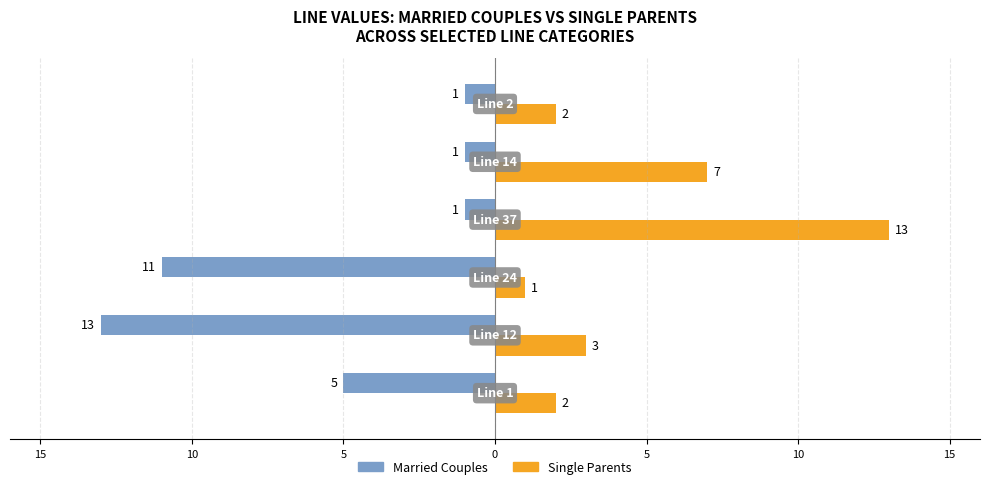

What are all the series names shown in the legend?

Married Couples, Single Parents